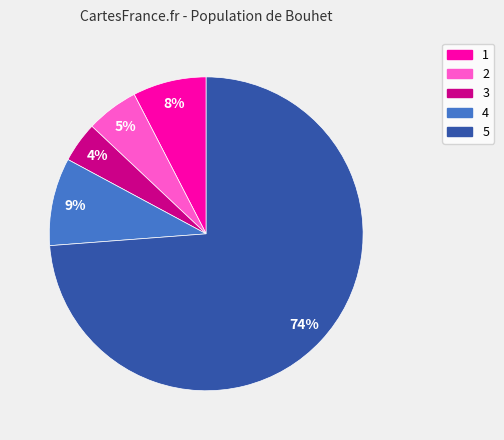

Between 5 and 3, which is larger?

5